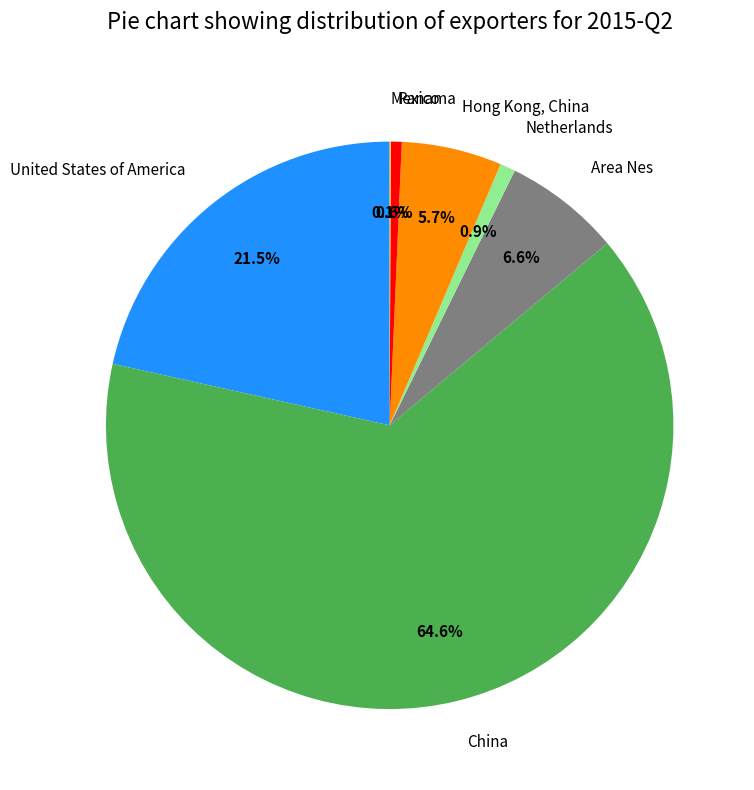

Which has a higher value, Panama or Area Nes?

Area Nes